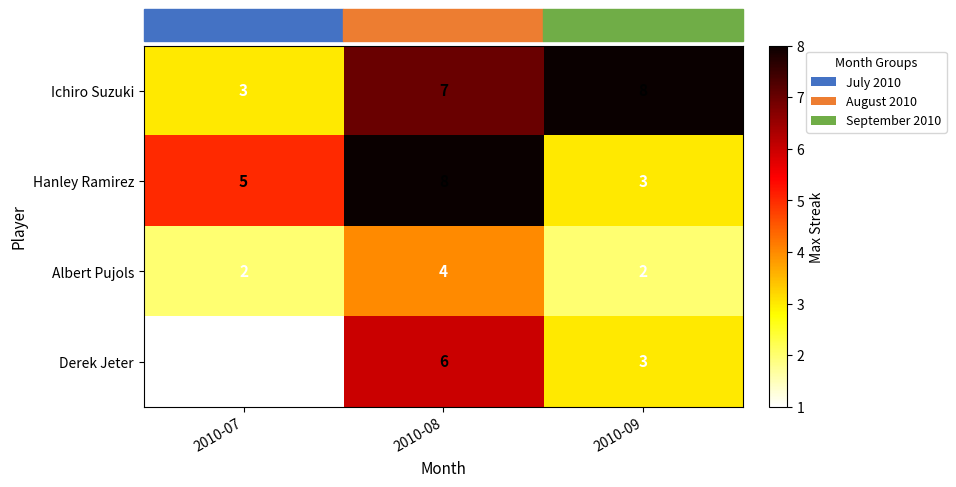

What is the minimum value for Ichiro Suzuki?

3